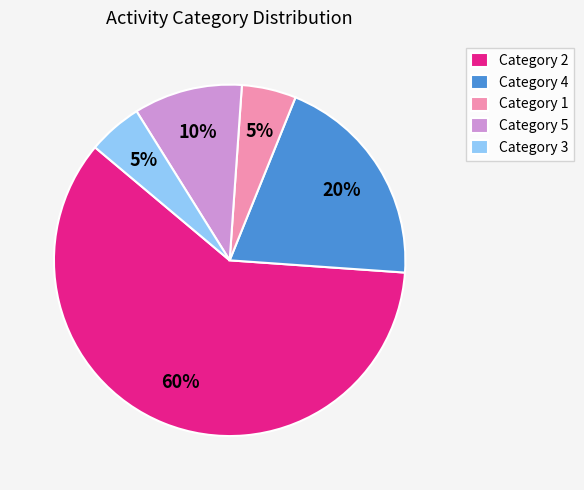

Count the number of slices in the pie.

5